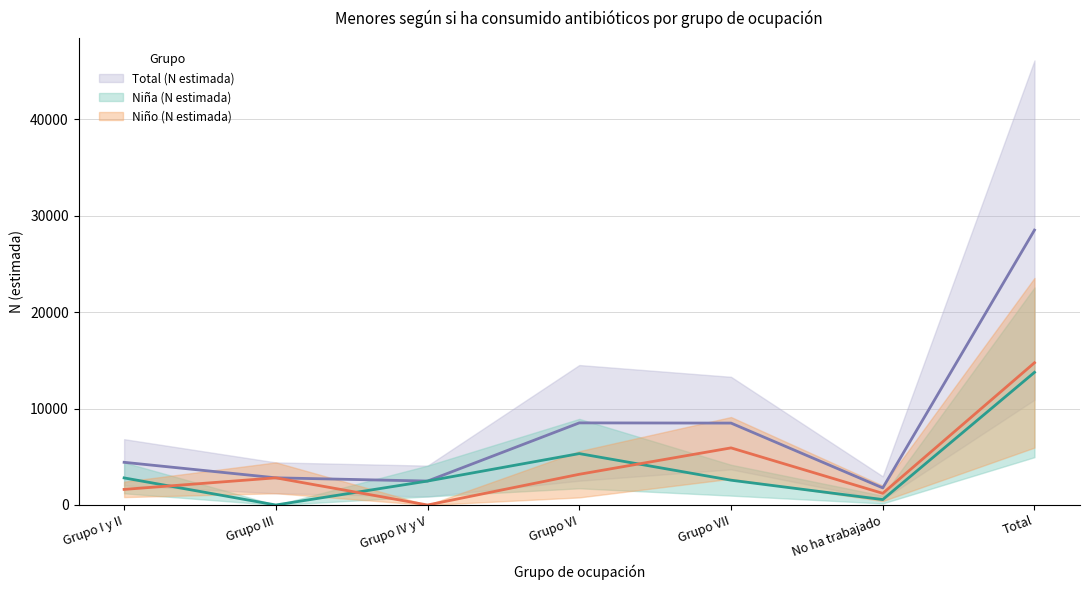

What is the highest value of the Total (n muestra) series?

28516